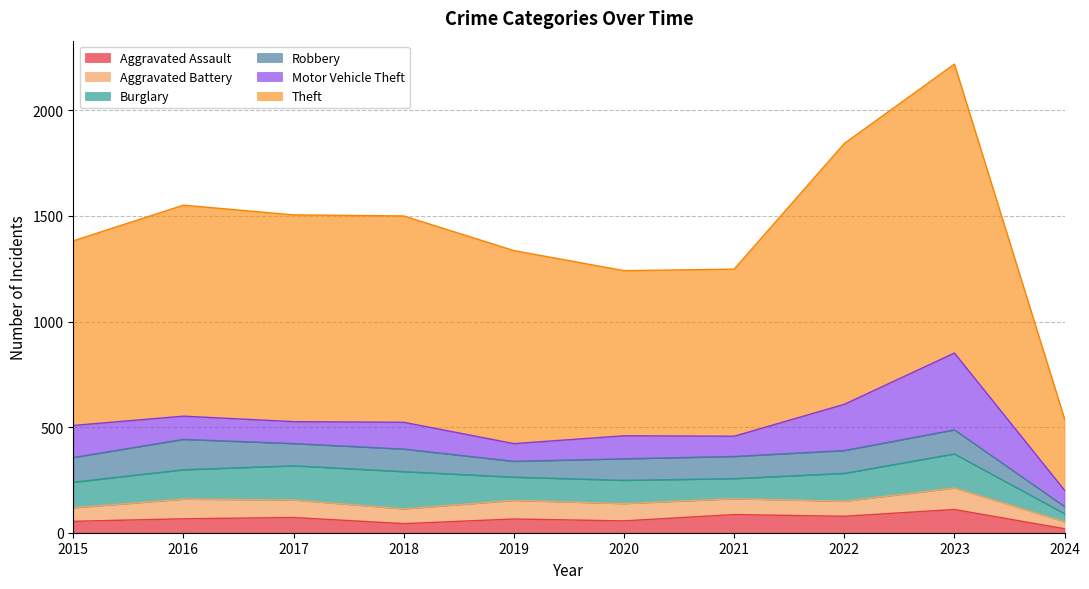

How many interior local valleys does the Aggravated Battery series have?

2